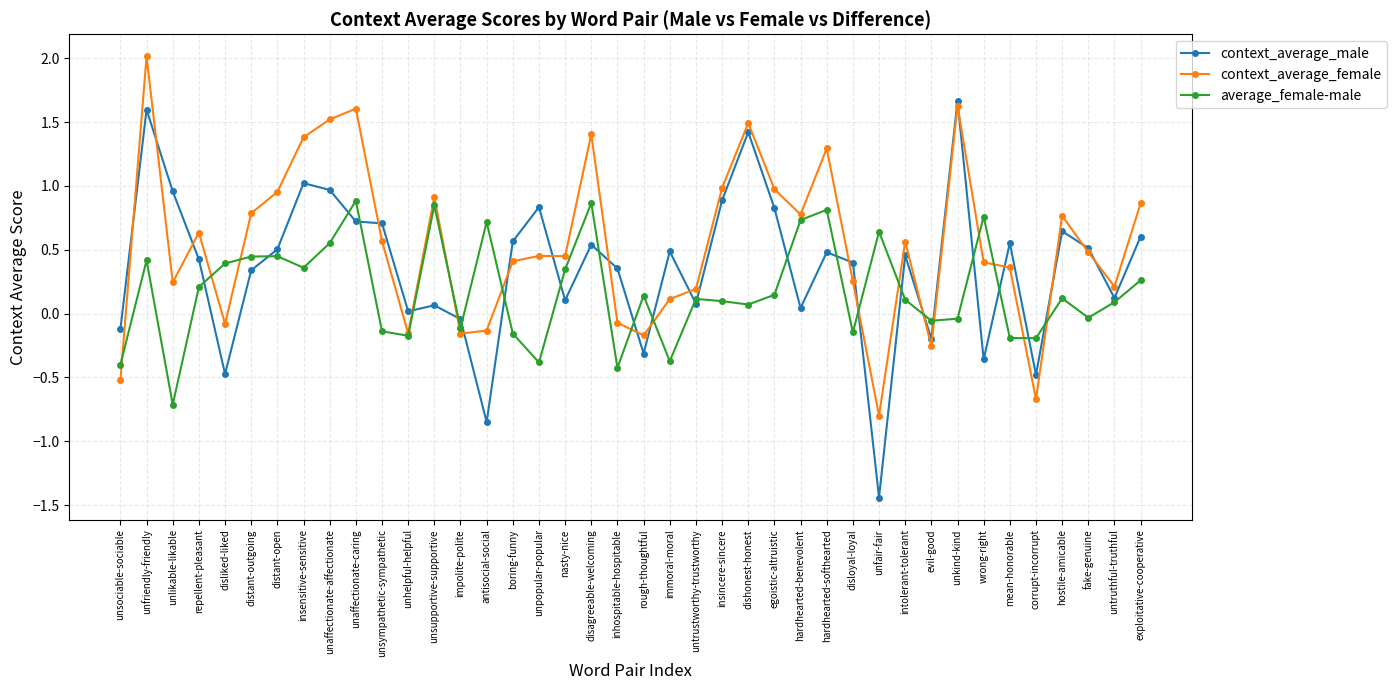

What is the label of the 28th point from the left?

hardhearted-softhearted